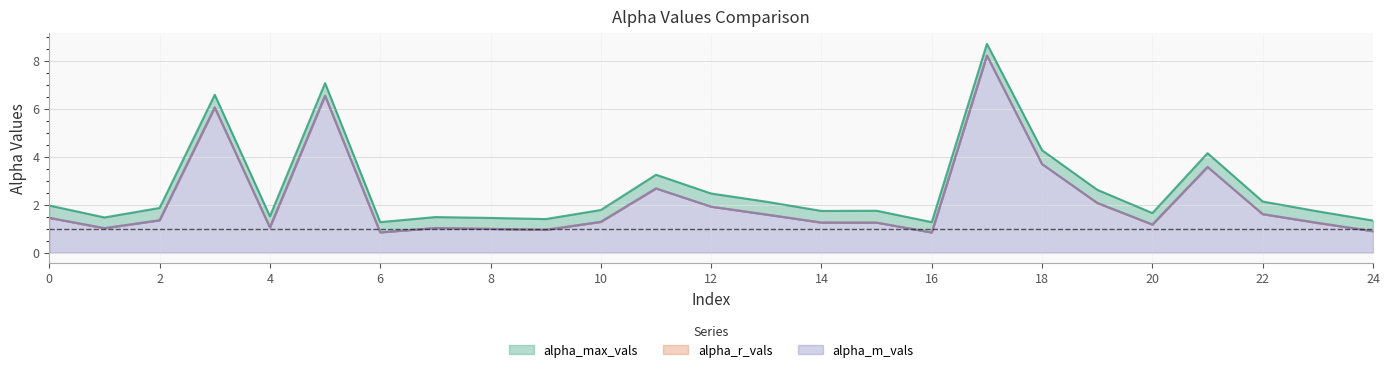

Read the alpha_m_vals value at 3.

6.1